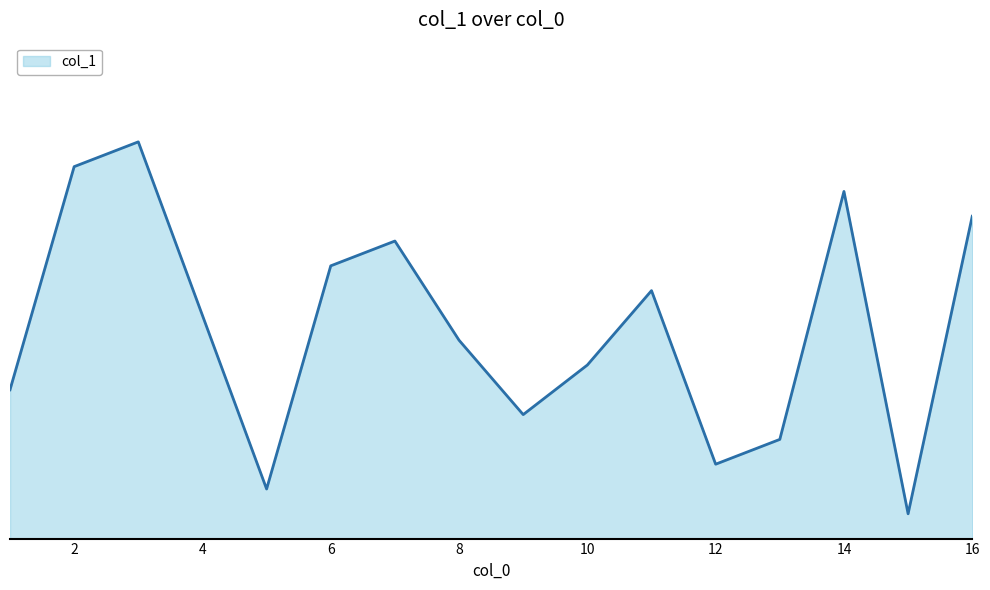

Is this an area chart (filled region under the line)?

Yes